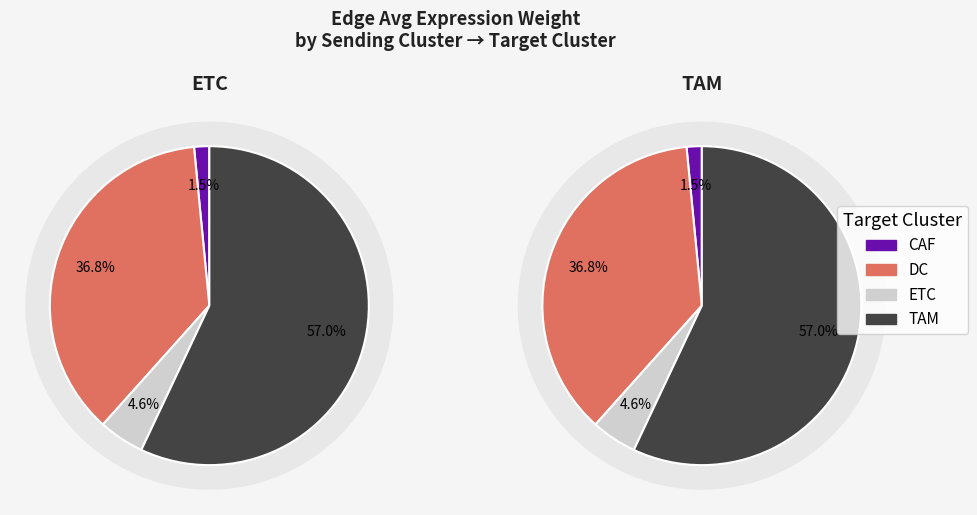

Which slice represents more than half of the pie?

TAM